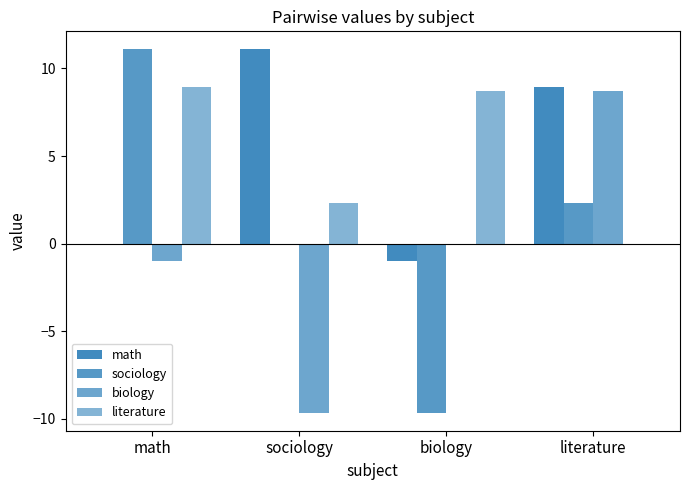

What is the lowest value of the math series?

-1.0